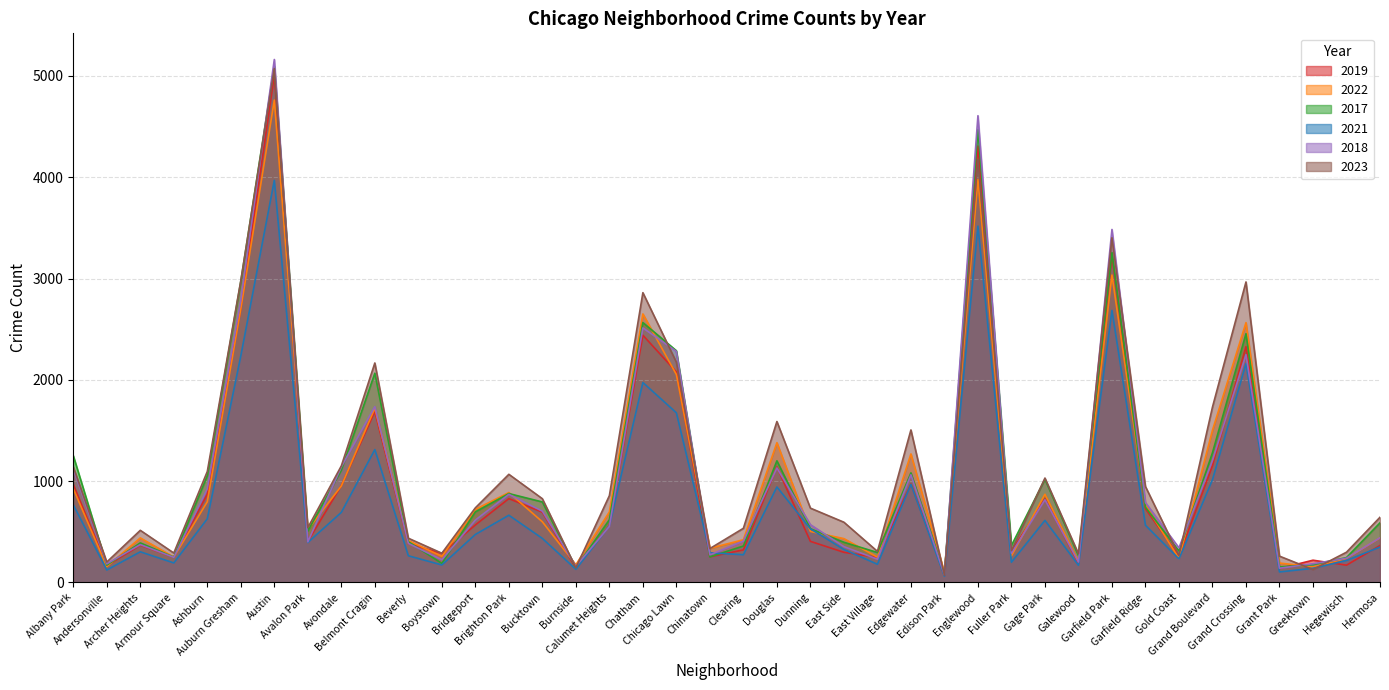

Between Belmont Cragin and Douglas, which series saw the biggest shift?

2017